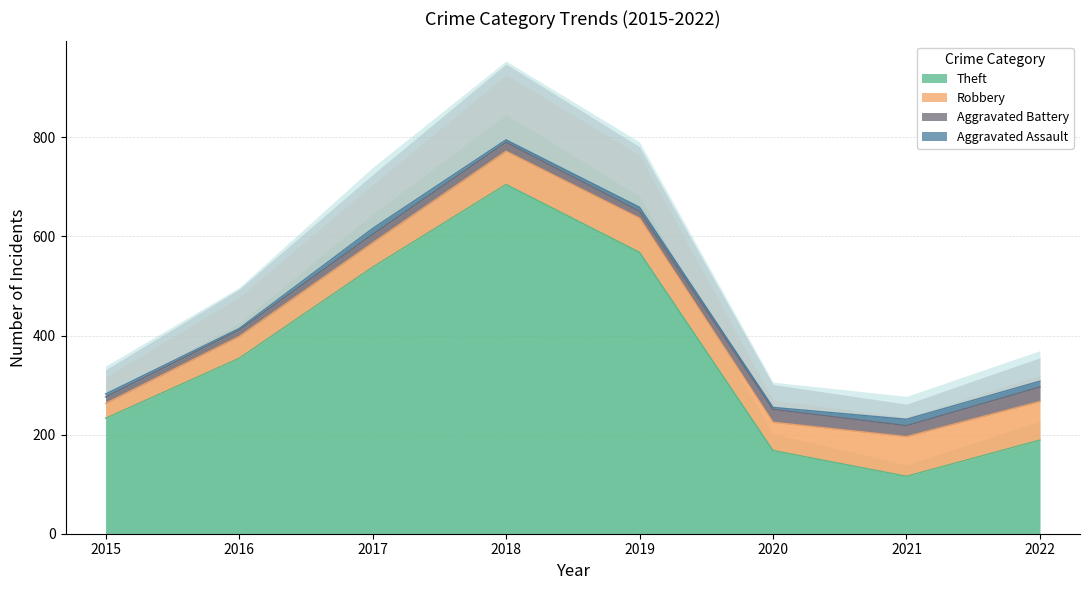

Where is the first local maximum for Aggravated Assault?

2017